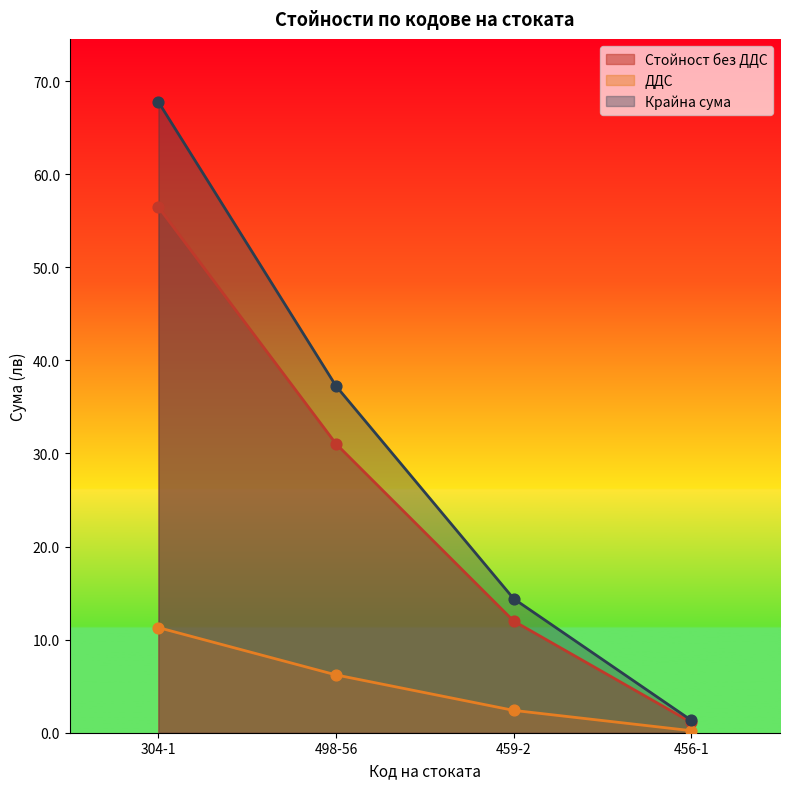

Which series has the largest total across all categories?

Крайна сума